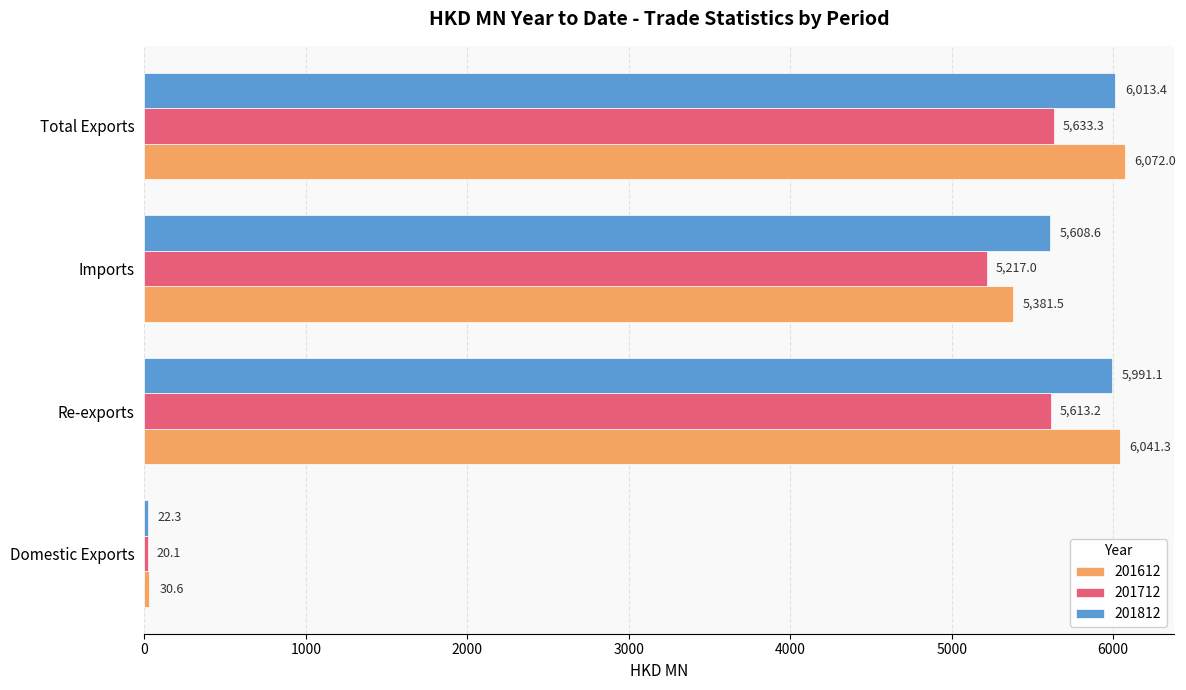

How many data points in 201612 are above 6041?

2